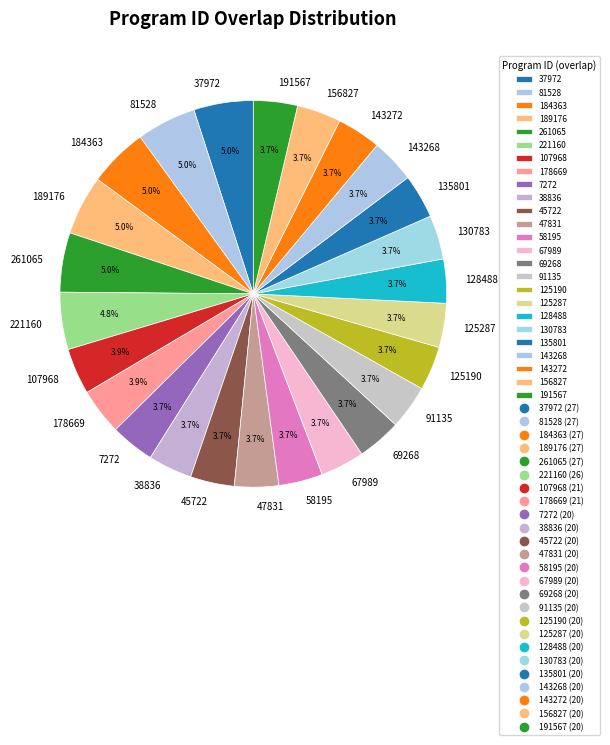

How many segments does this pie chart have?

25